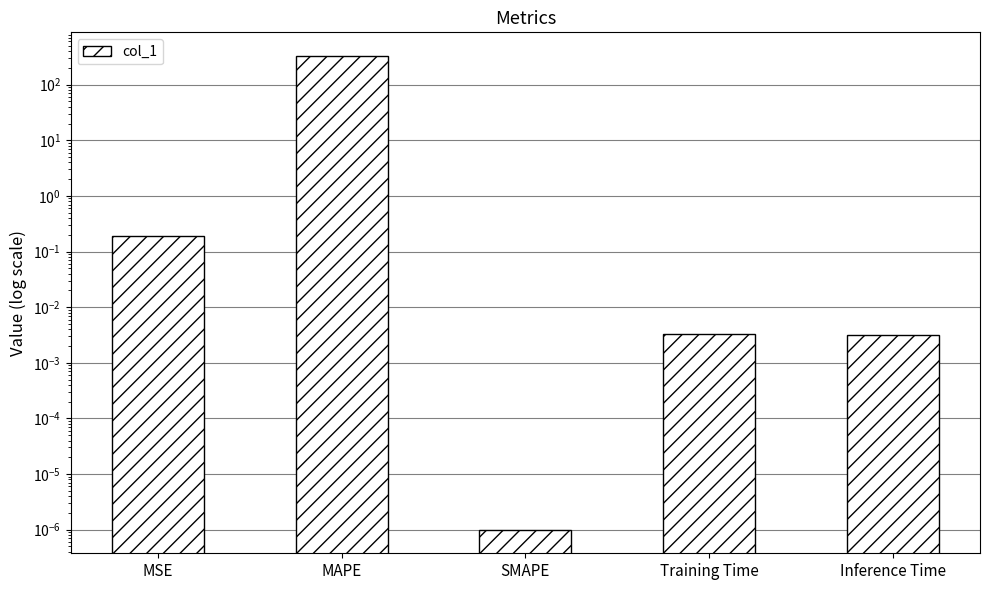

The value at Inference Time is 0.0. True or false?

False